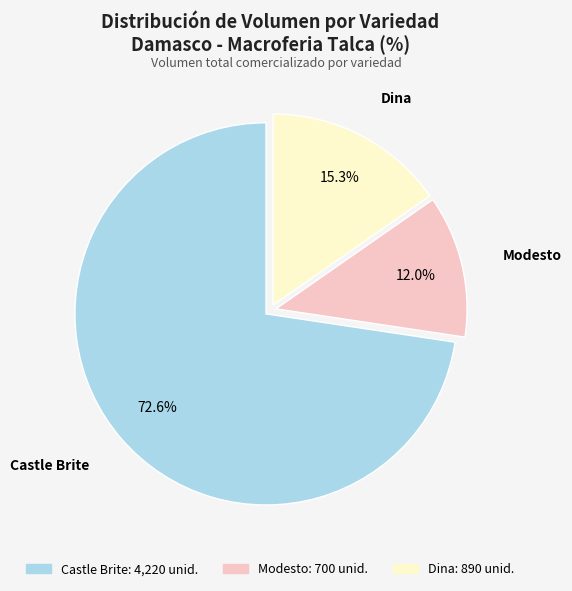

How many slices are in this pie chart?

3